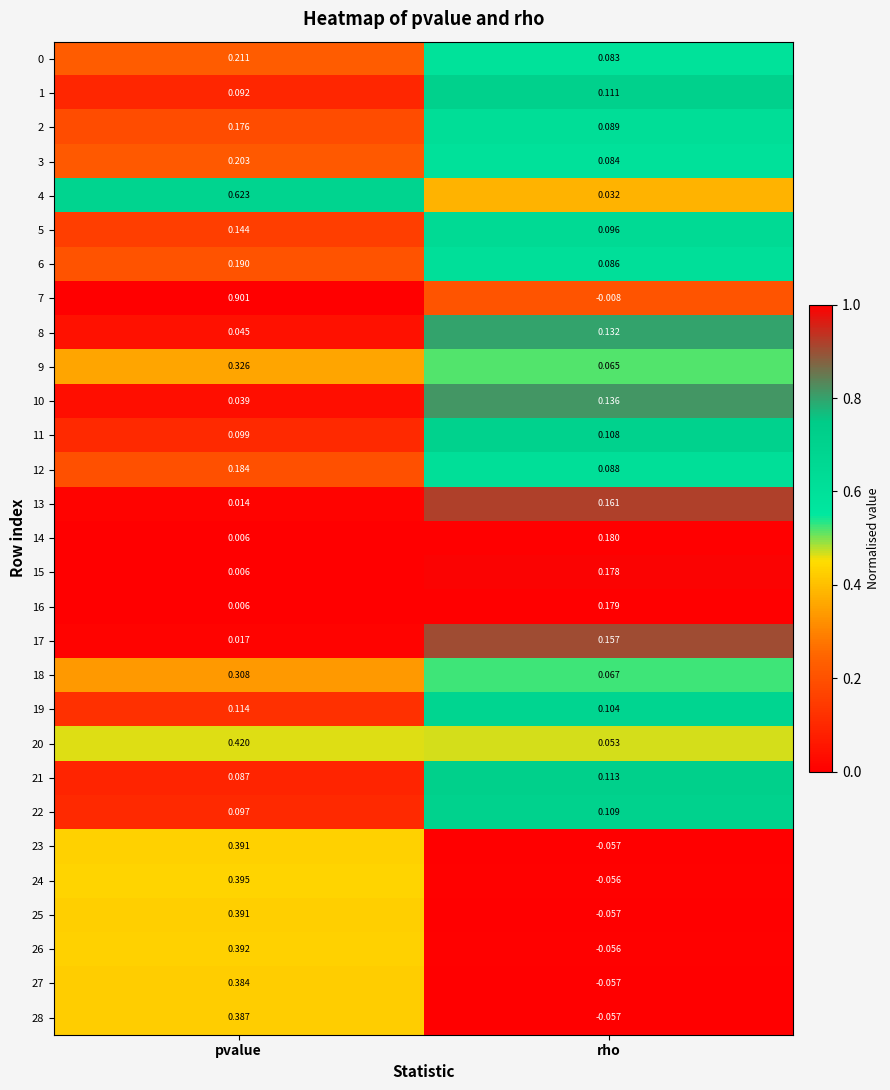

List the labels in order of 25 value, smallest first.

rho, pvalue